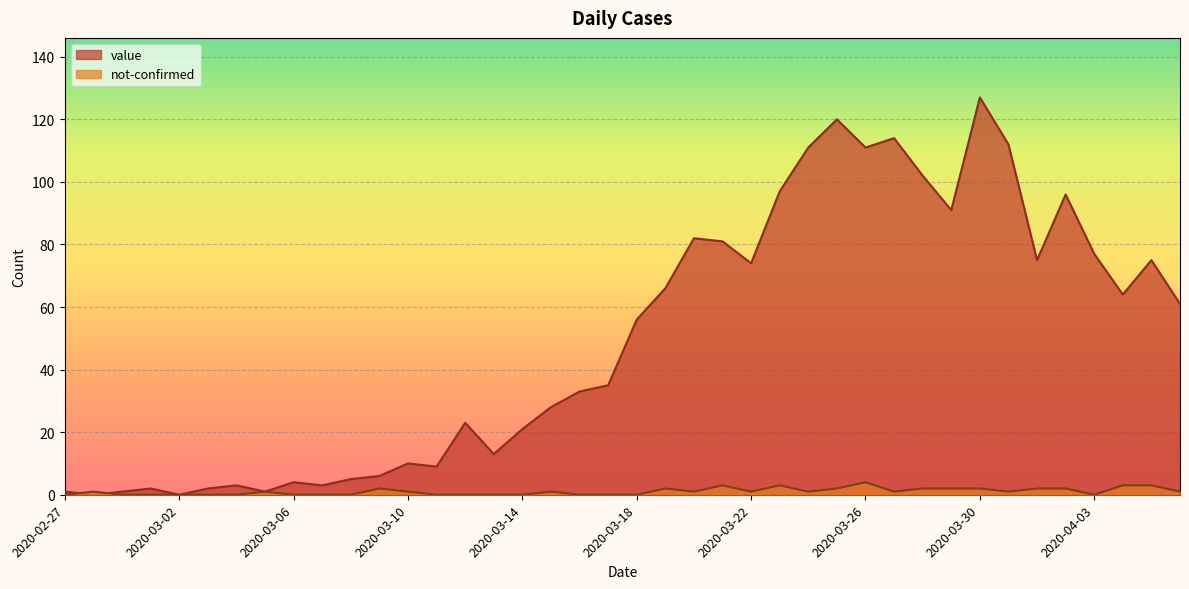

Which has a higher value, 2020-03-05 or 2020-03-27?

2020-03-27